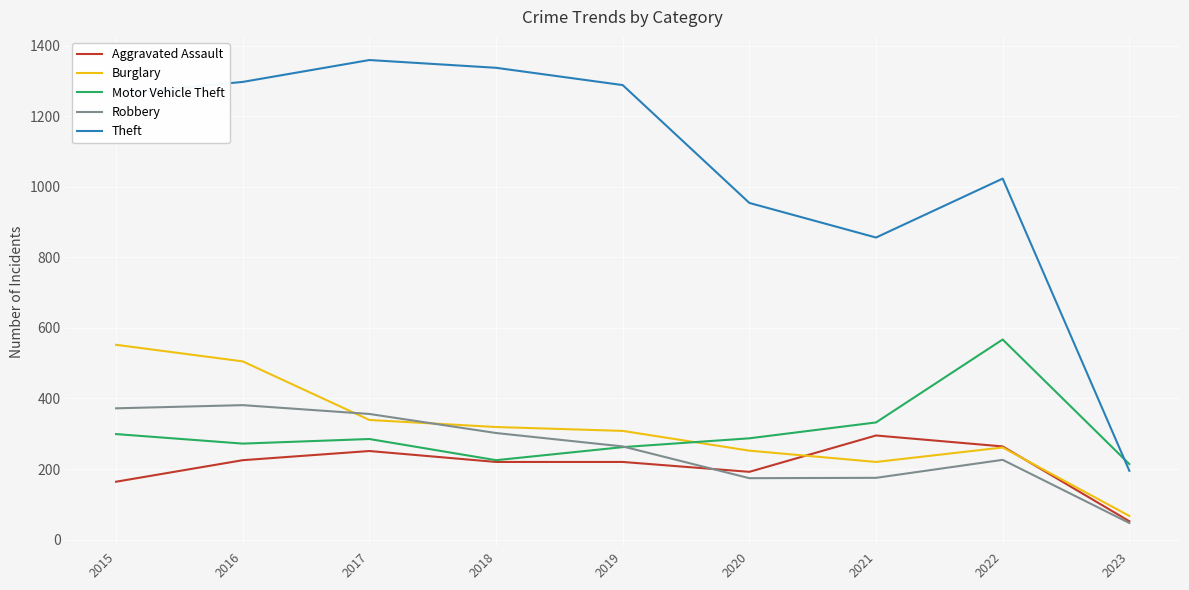

Count the number of categories in the chart.

9